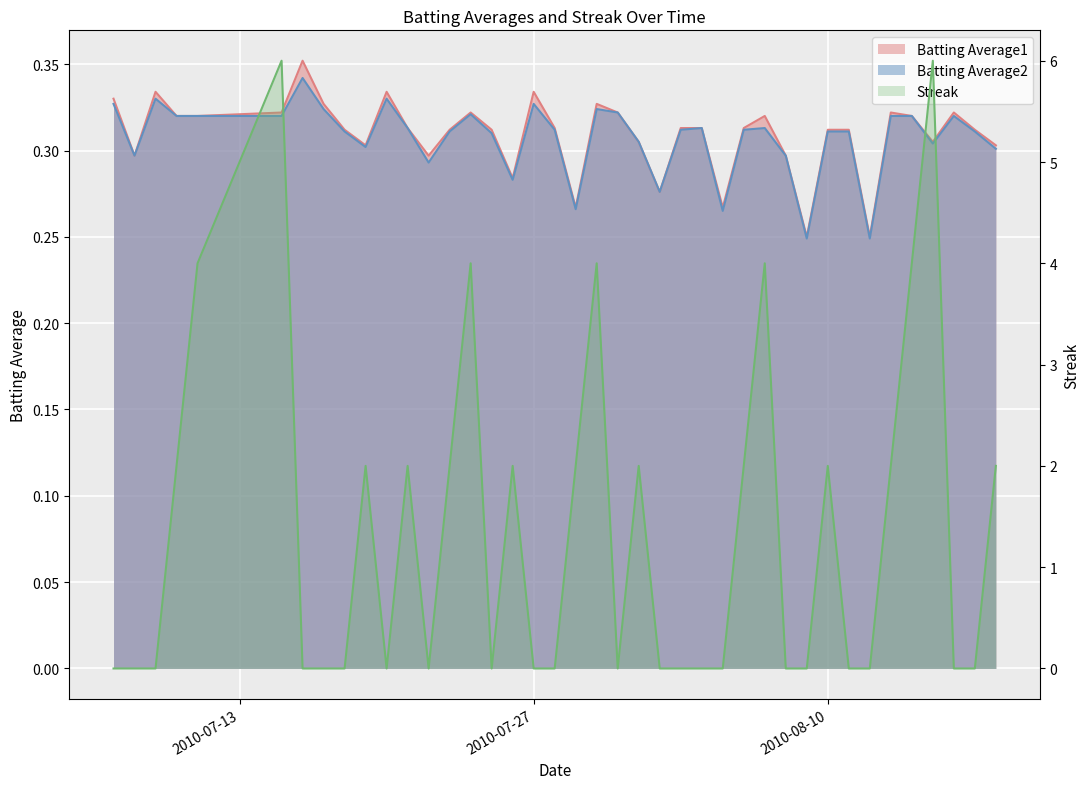

True or false: Batting Average2 has more than 0 points higher than both neighbors.

True